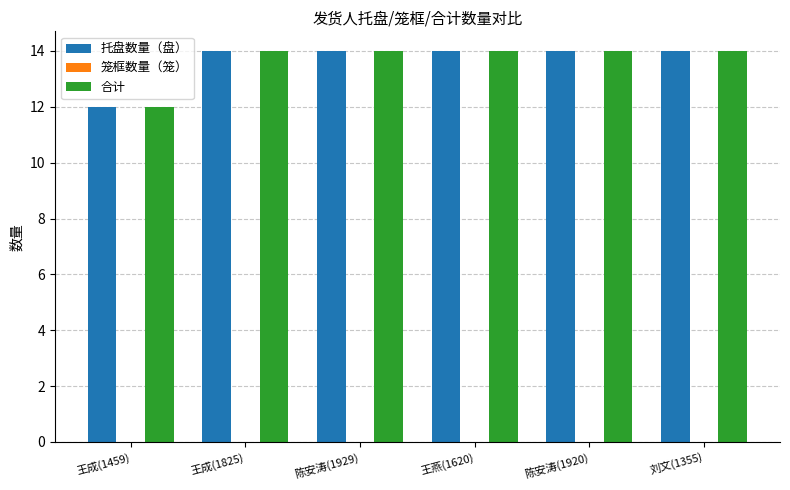

What is the total value across all series at 王燕(1620)?

28